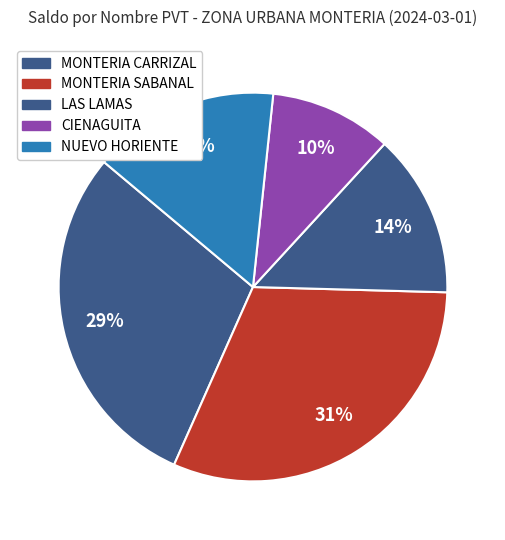

To the nearest percent, what percentage of the pie is MONTERIA CARRIZAL?

29%